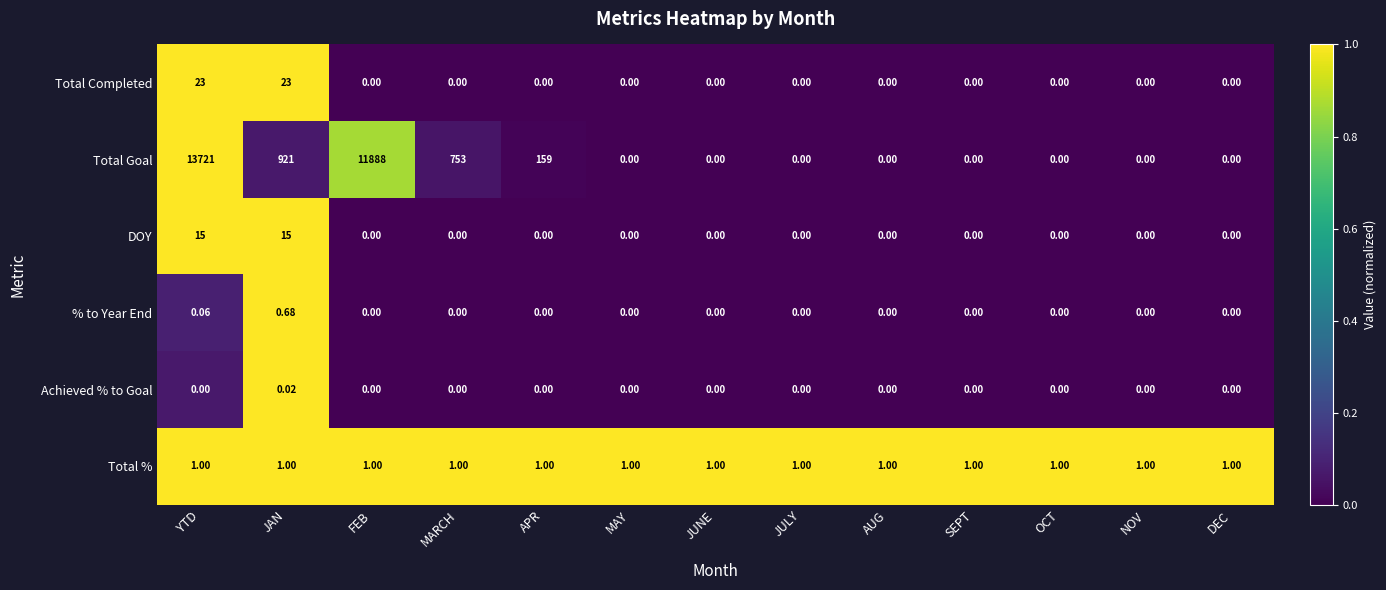

At which label does Achieved % to Goal reach its peak?

JAN